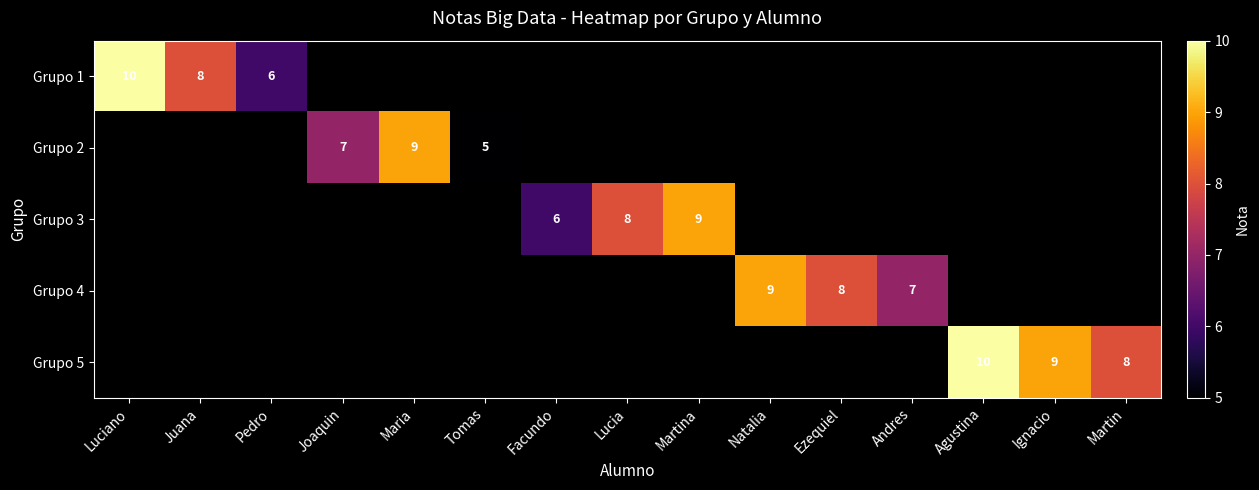

True or false: Grupo 5 has a value of 6 at Agustina.

False